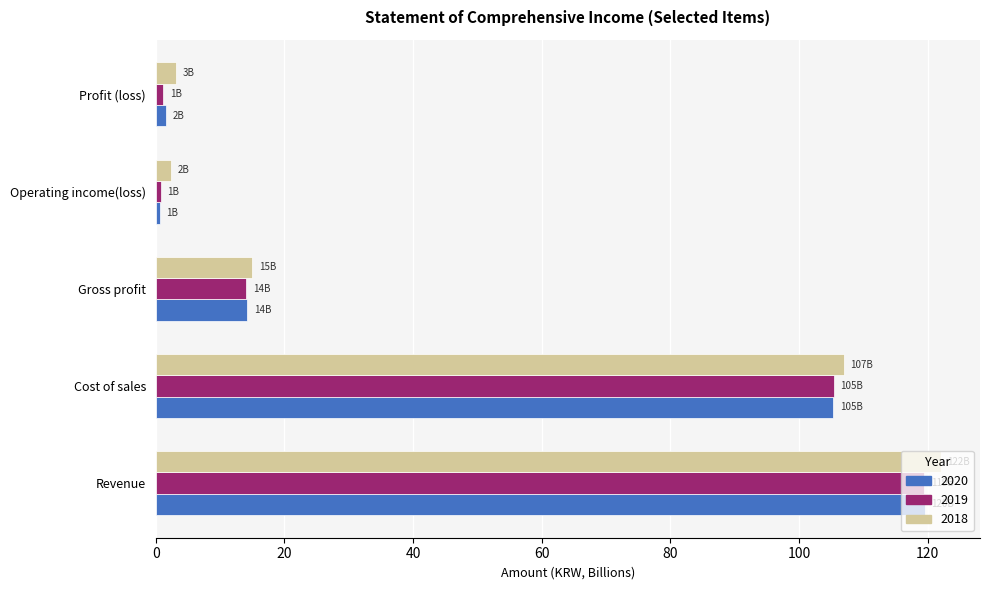

The 2020 series shows 197.7 at Revenue. True or false?

False